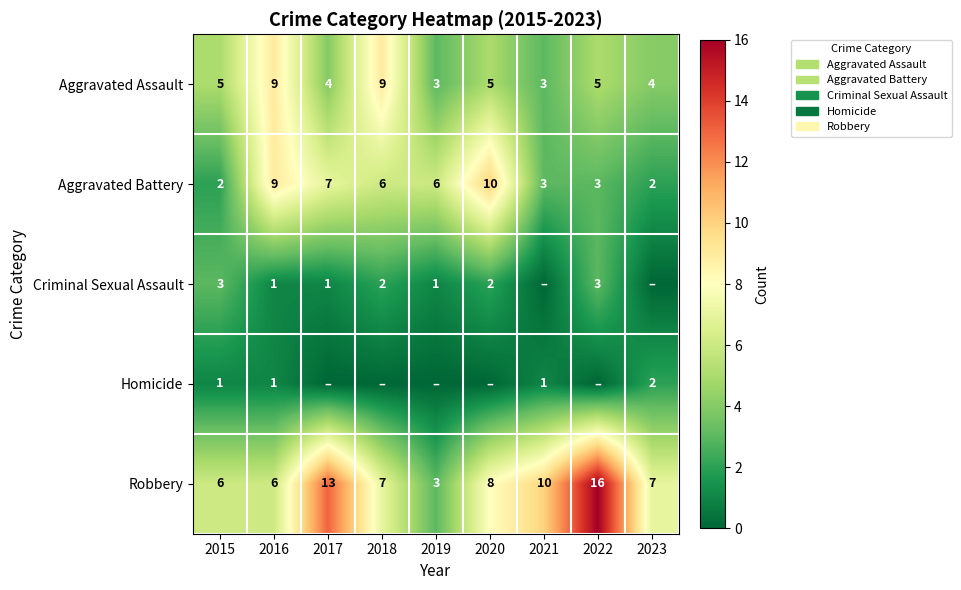

How many values in the Robbery series are below 7?

3